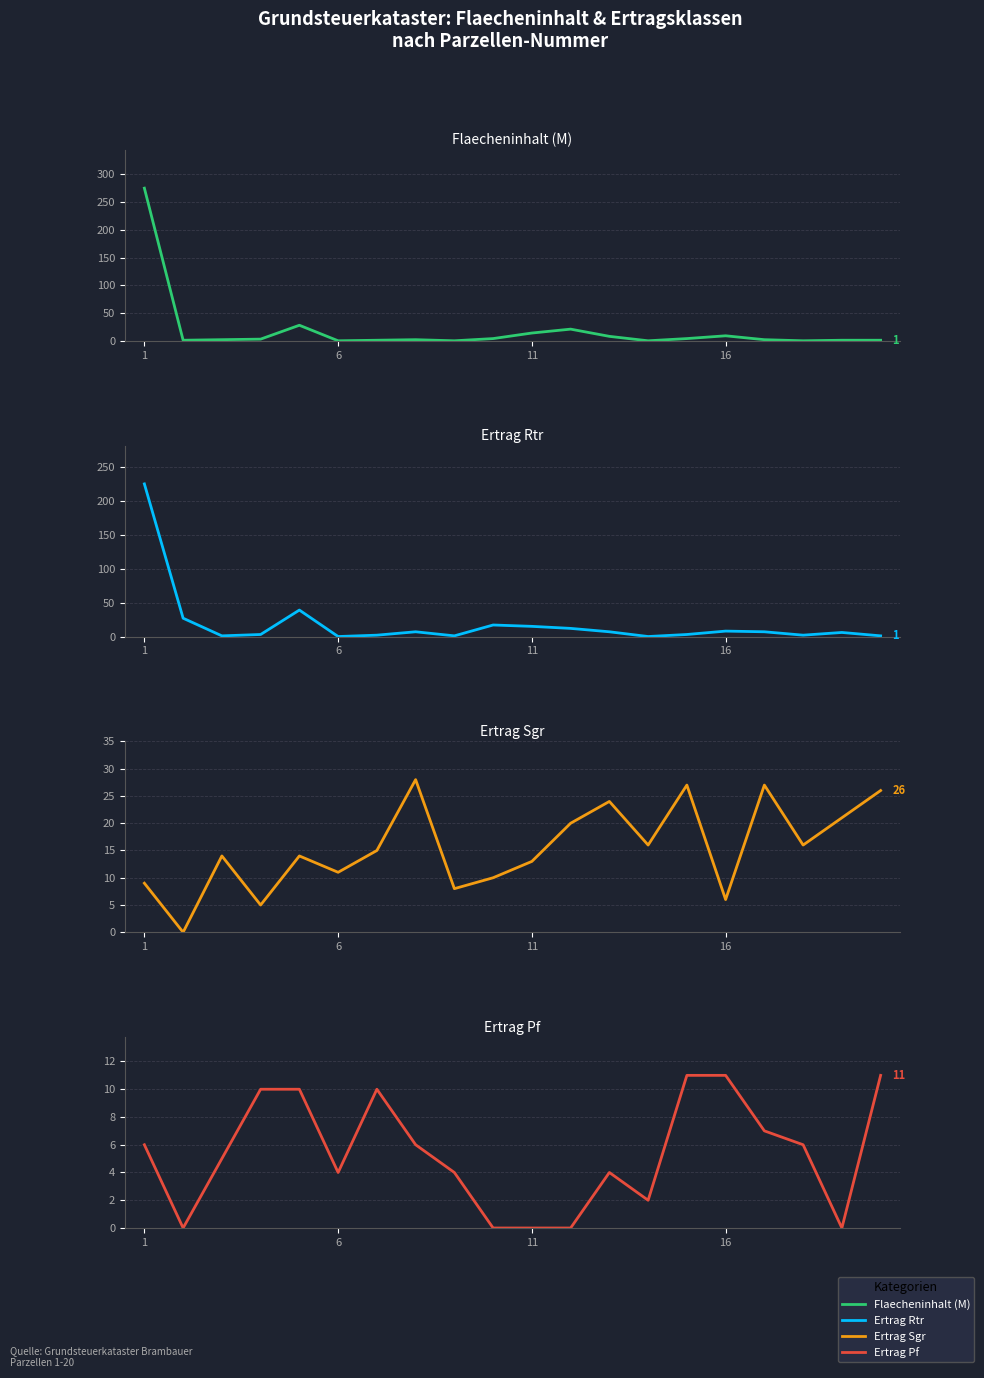

True or false: Flaecheninhalt (M) has more than 2 points higher than both neighbors.

True